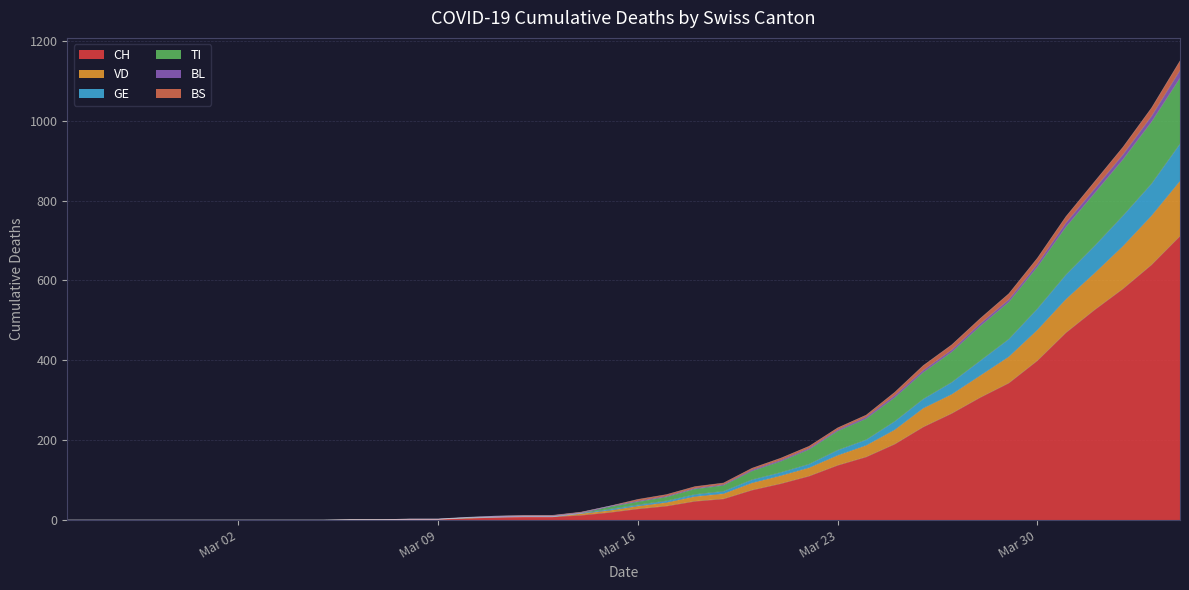

What is the label of the 17th point from the left?

2020-03-12